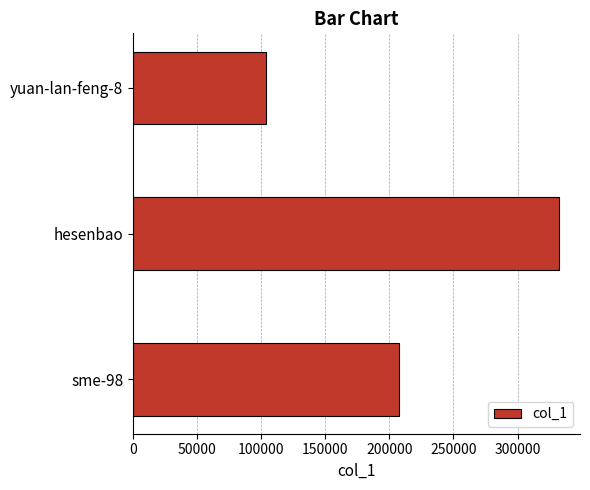

How many data points are less than 207397?

1